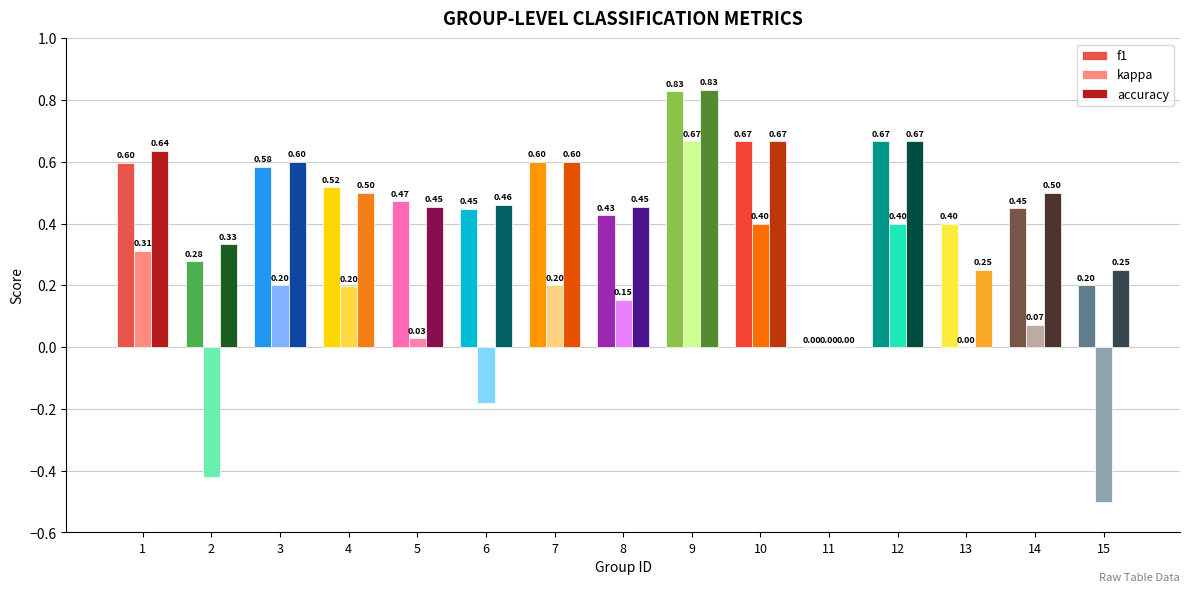

What is the sum of the f1 values at 1 and 5?

1.1